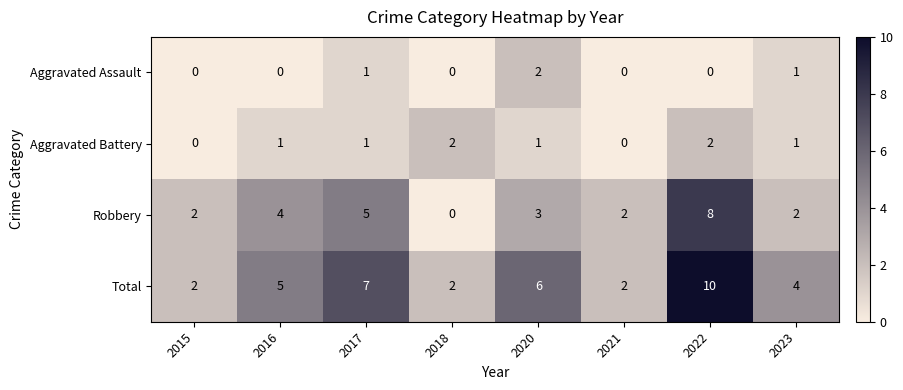

At 2022, list the series in order from smallest to largest.

Aggravated Assault, Aggravated Battery, Robbery, Total